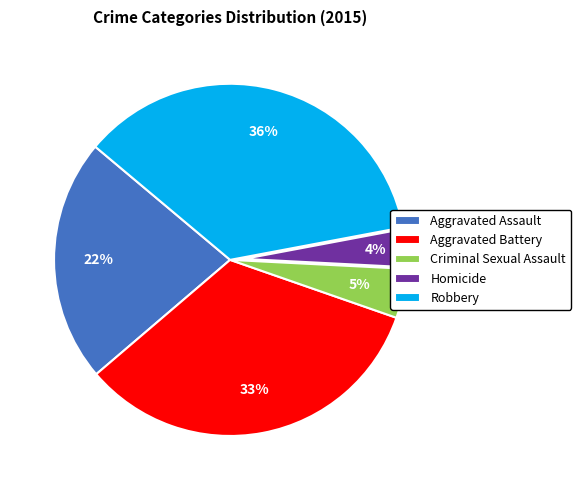

Which has a higher value, Aggravated Assault or Homicide?

Aggravated Assault